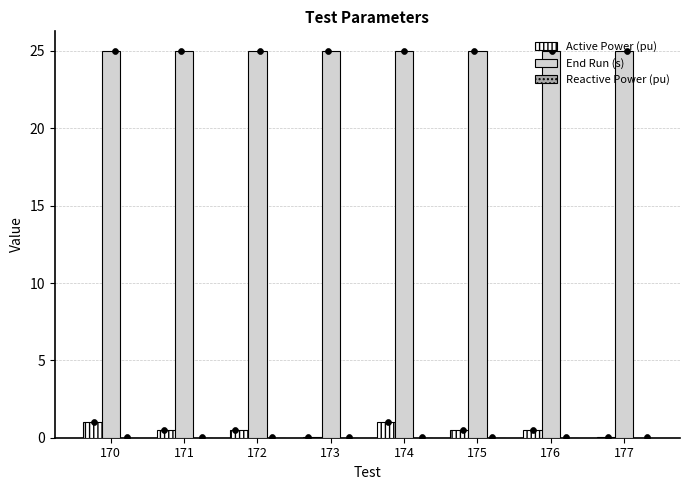

Which series has the widest spread of Y values?

Active Power (pu)